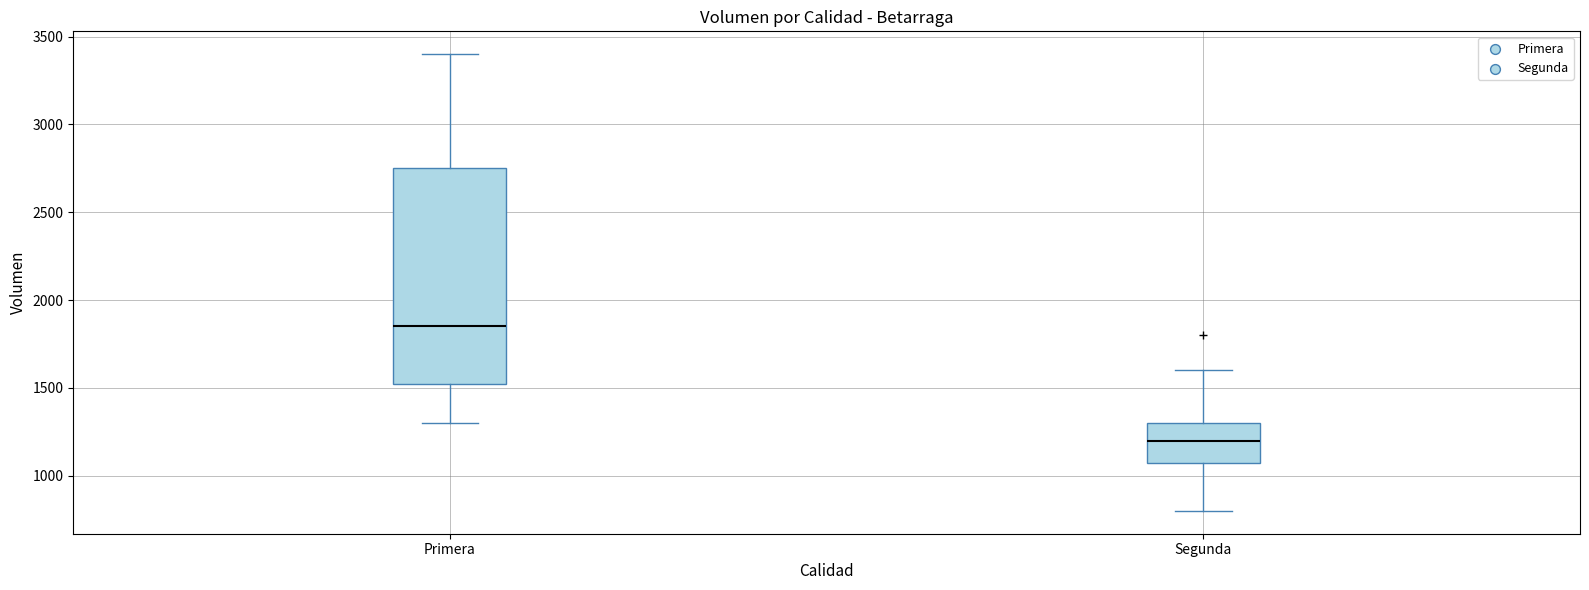

Which box is the tallest, from its lower edge to its upper edge?

Primera